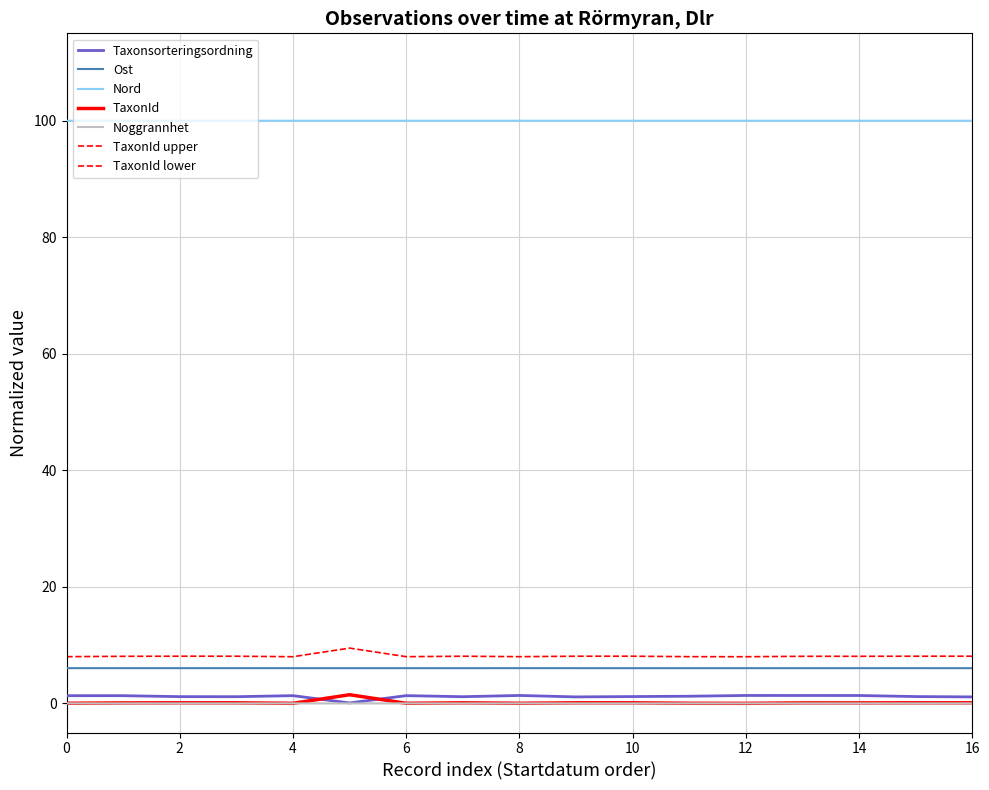

How many categories are shown in the chart?

17